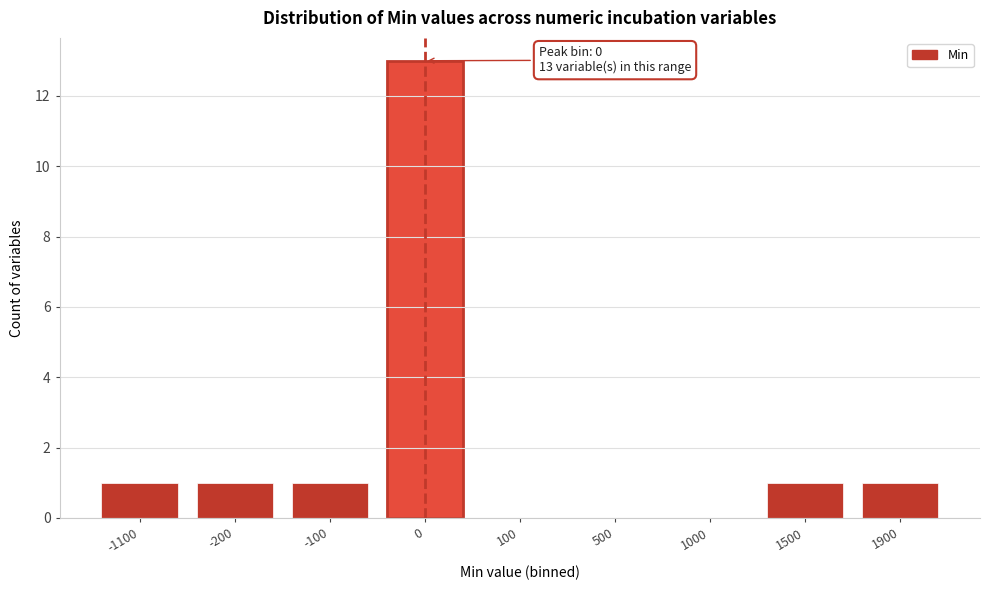

Reading left to right, extract all data points from this chart.

-1100=1	-200=1	-100=1	0=13	100=0	500=0	1000=0	1500=1	1900=1